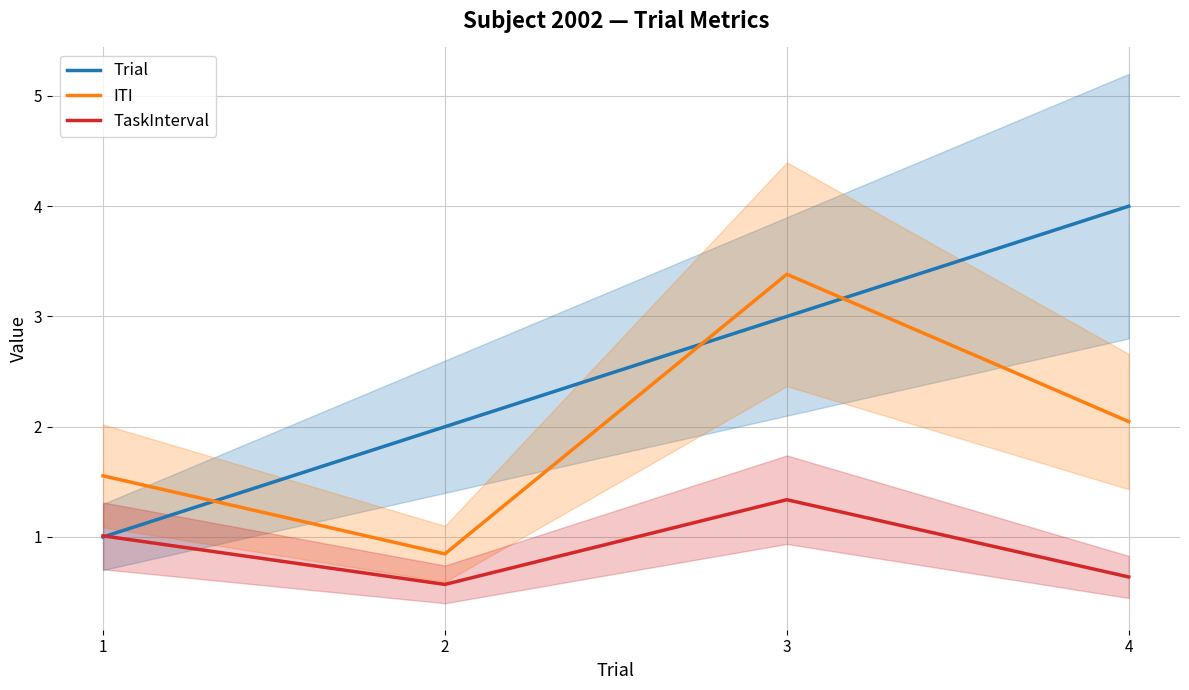

How many lines are shown in the chart?

3